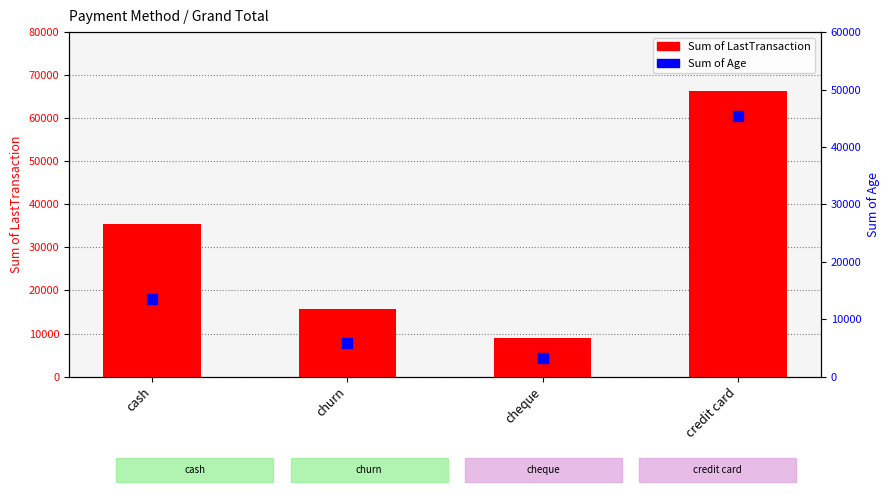

Which series has the largest total across all categories?

Sum of LastTransaction